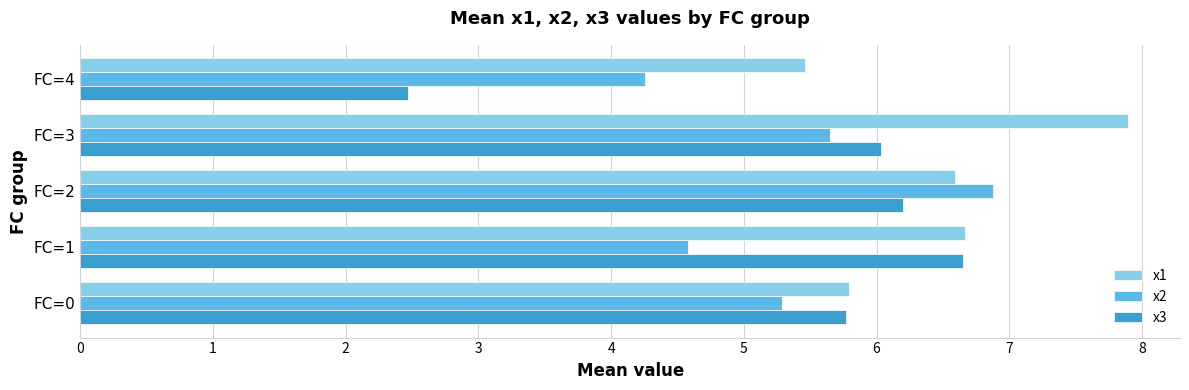

Is the value of x3 at FC=0 greater than the value of x1 at FC=1?

No